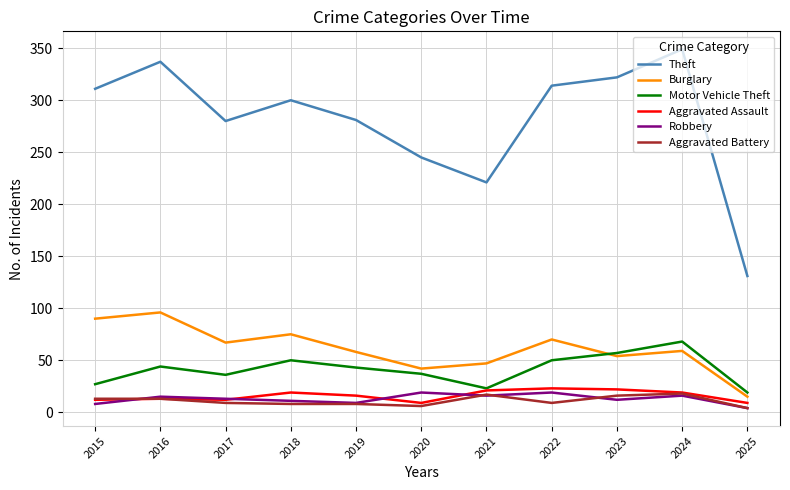

The Burglary series shows 54 at 2023. True or false?

True